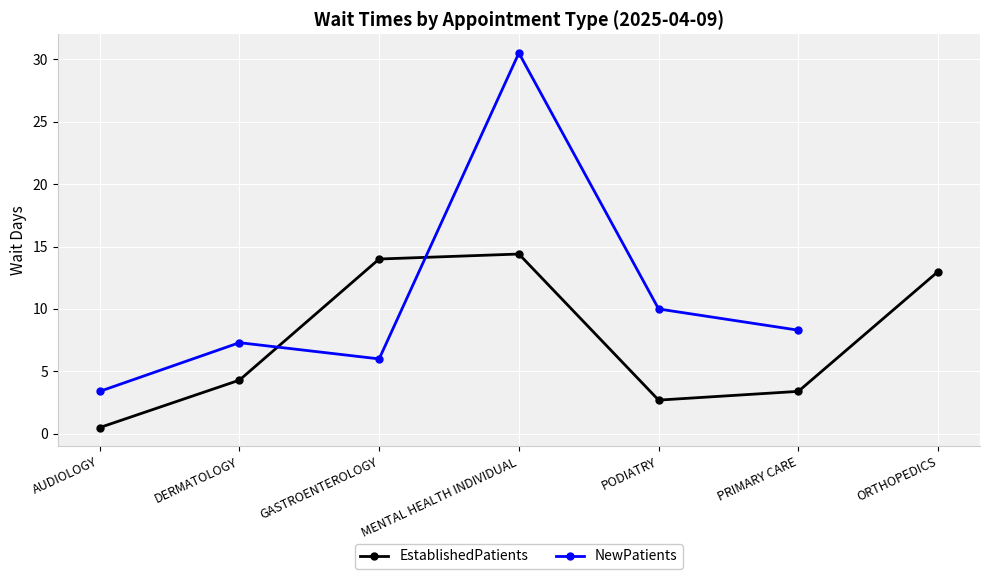

Which category has the highest value in the EstablishedPatients series?

MENTAL HEALTH INDIVIDUAL